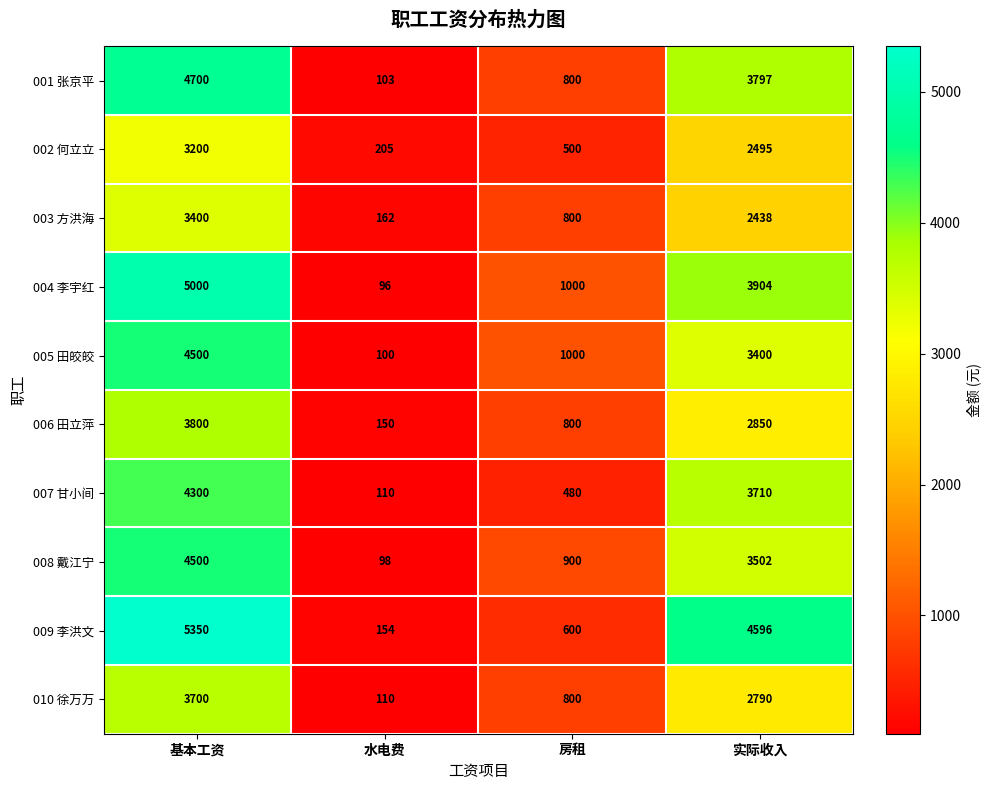

What is the sum of all 006 田立萍 values?

7600